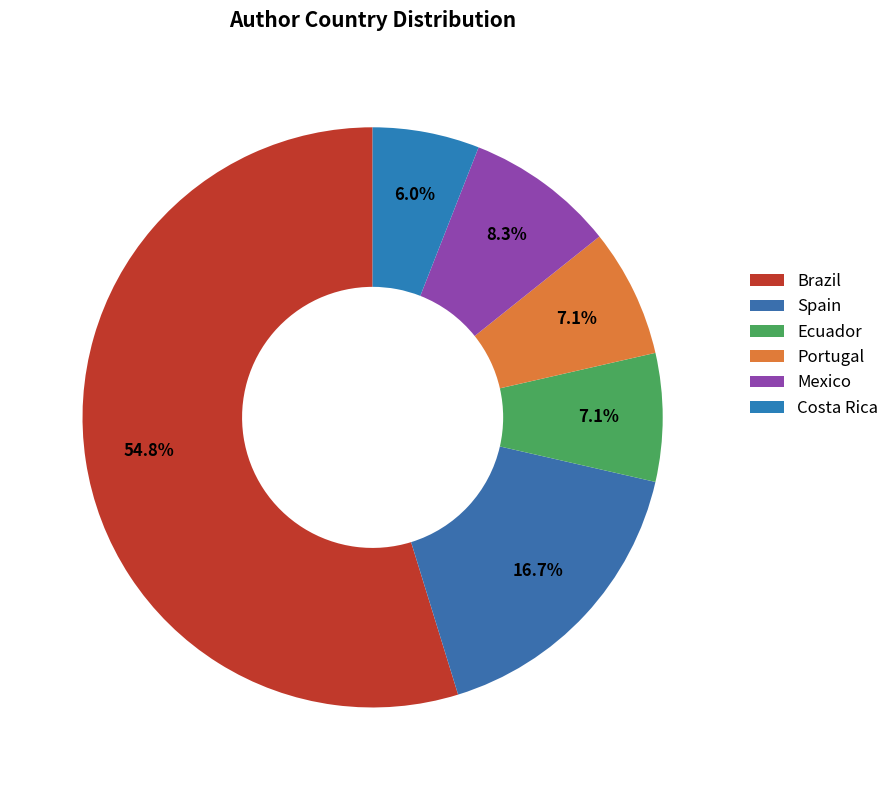

Which has a higher value, Ecuador or Mexico?

Mexico